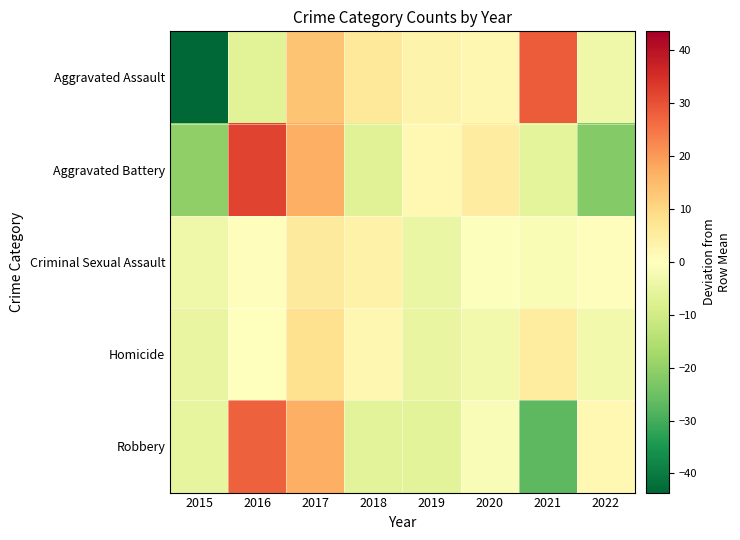

At 2022, list the series in order from largest to smallest.

Robbery, Criminal Sexual Assault, Homicide, Aggravated Assault, Aggravated Battery